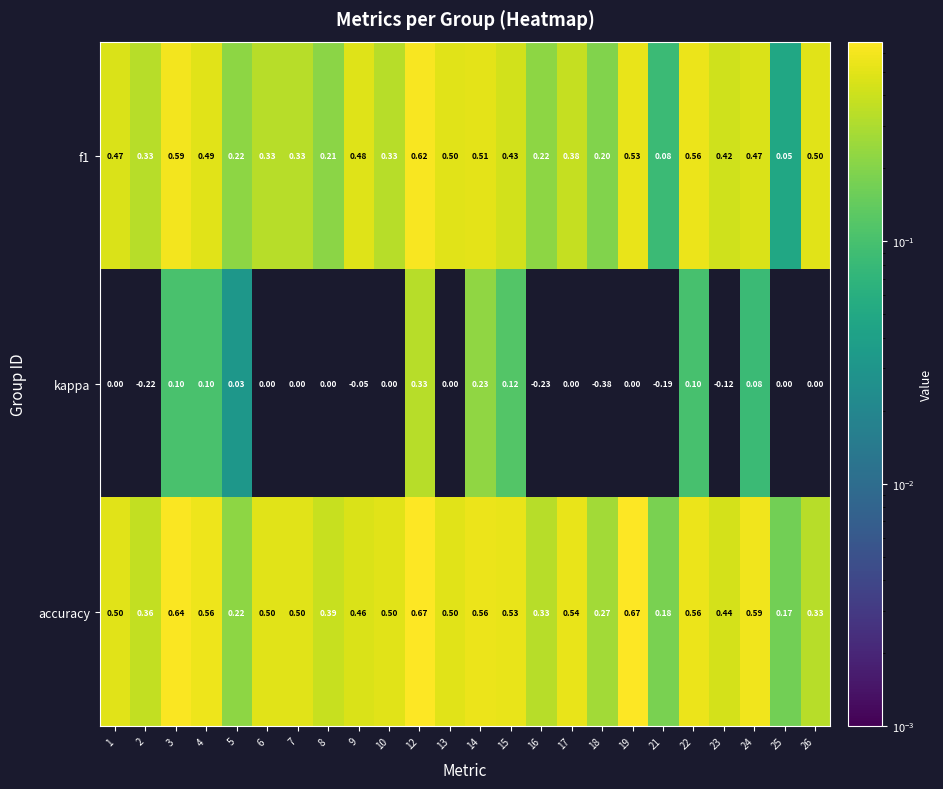

At 24, list the series in order from largest to smallest.

accuracy, f1, kappa